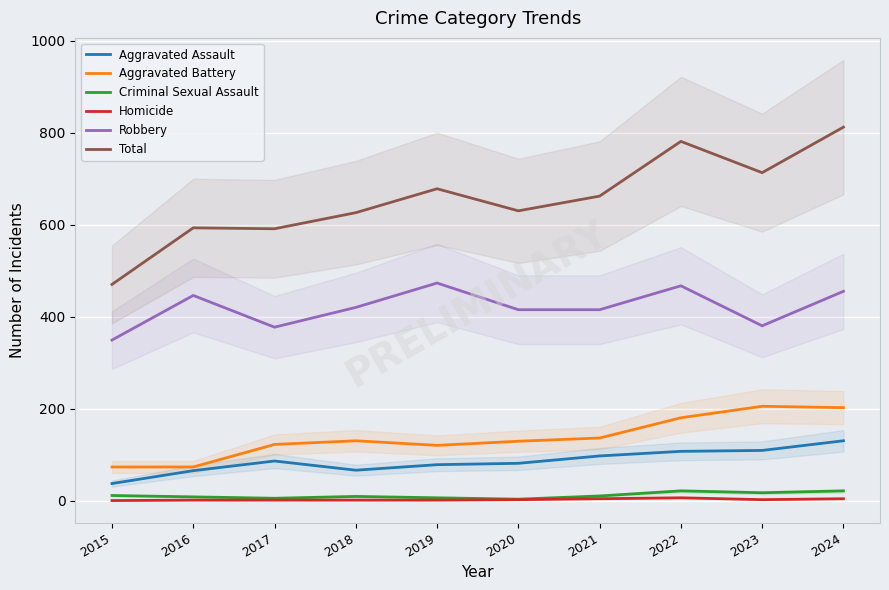

True or false: Robbery and Homicide intersect in this chart.

False